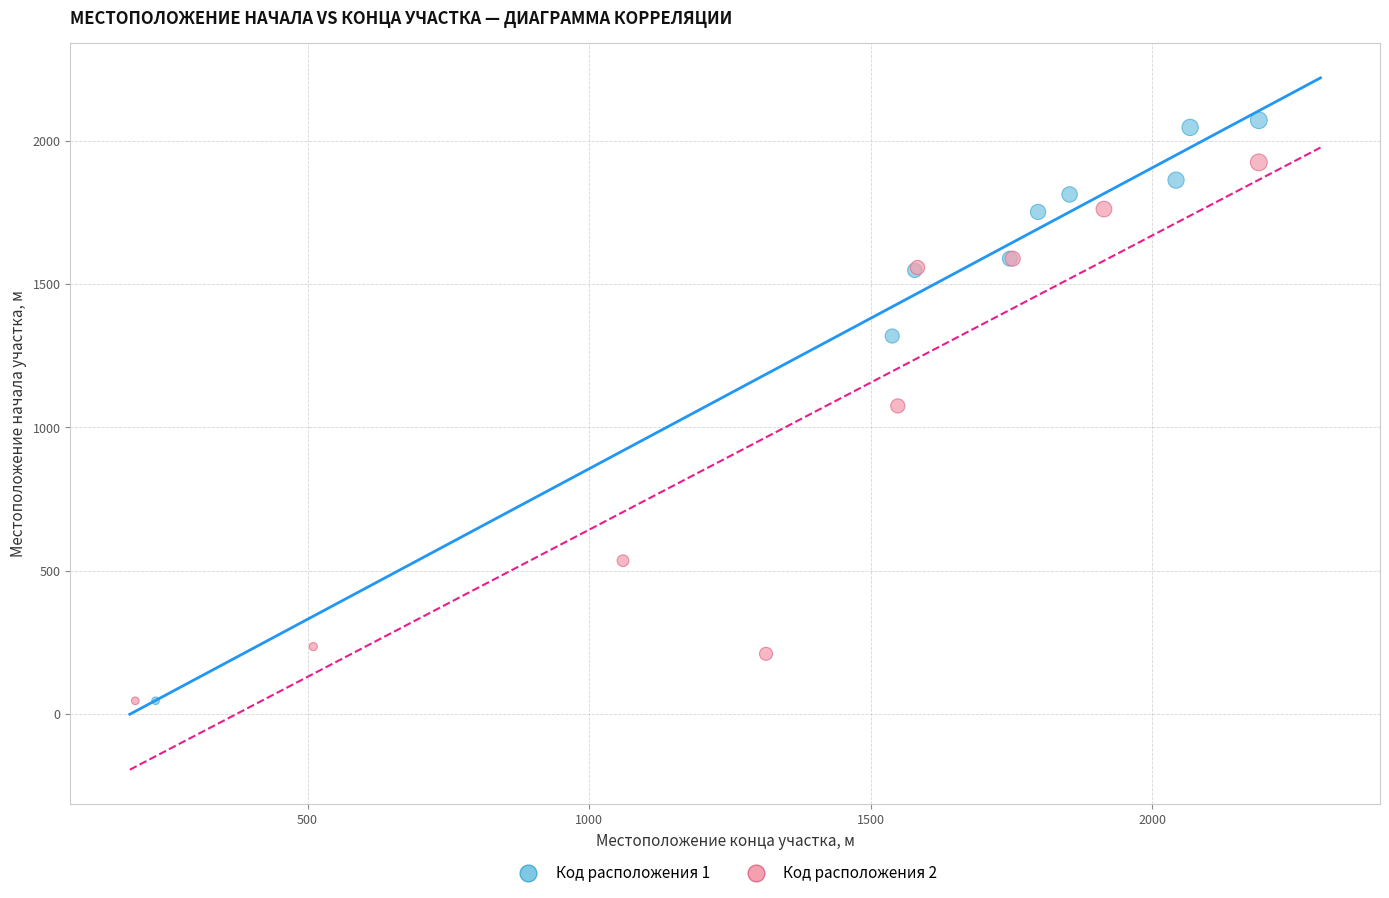

Which series contains the highest Y value?

Код расположения 1